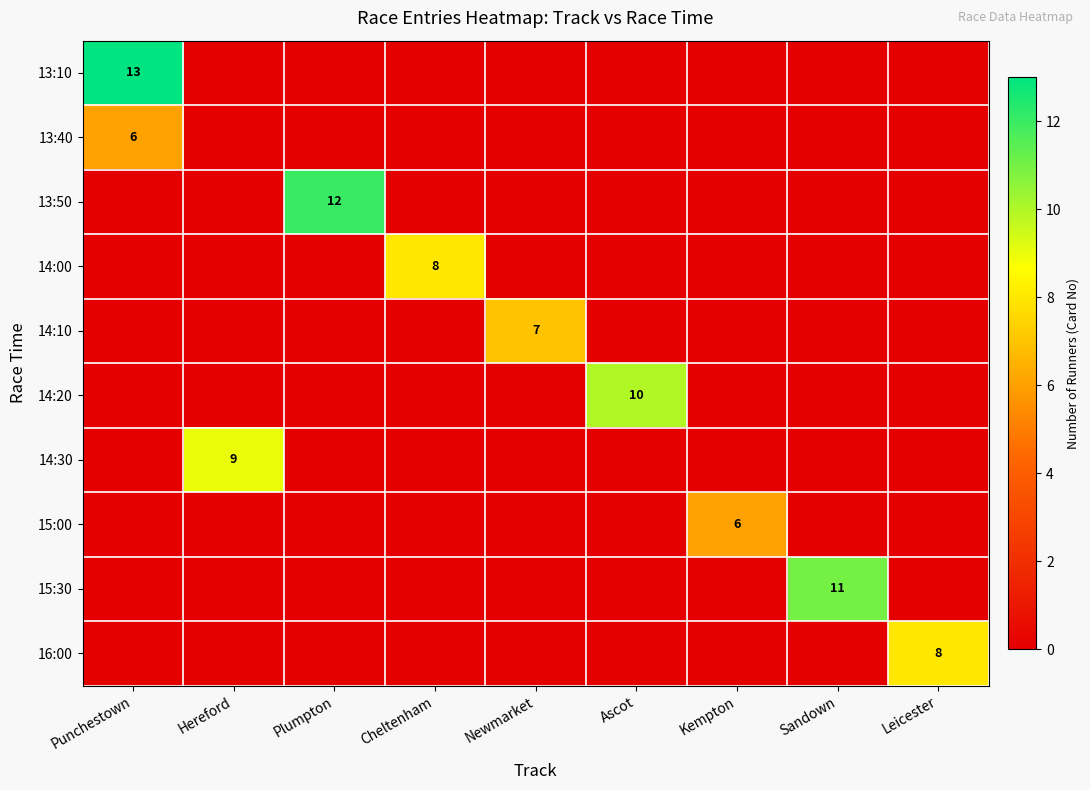

The 14:20 series shows 10 at Ascot. True or false?

True